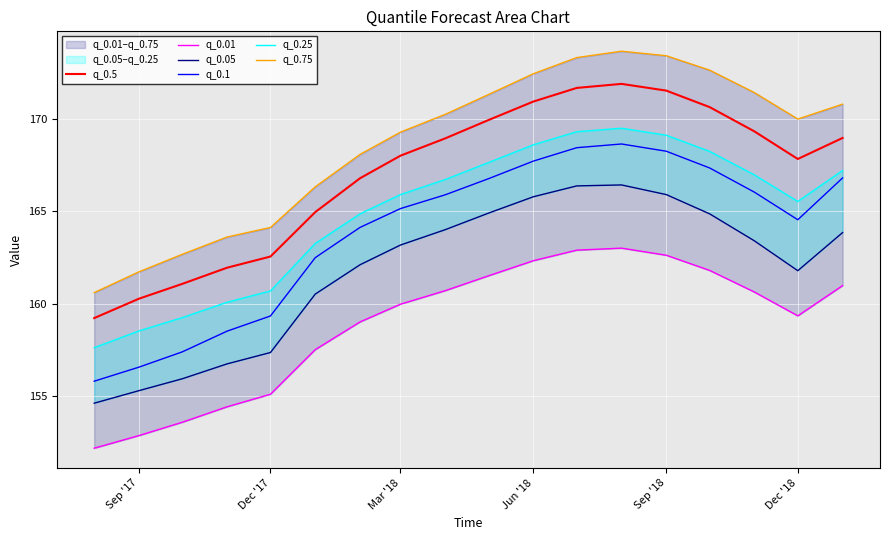

What is the highest value of the q_0.5 series?

171.9